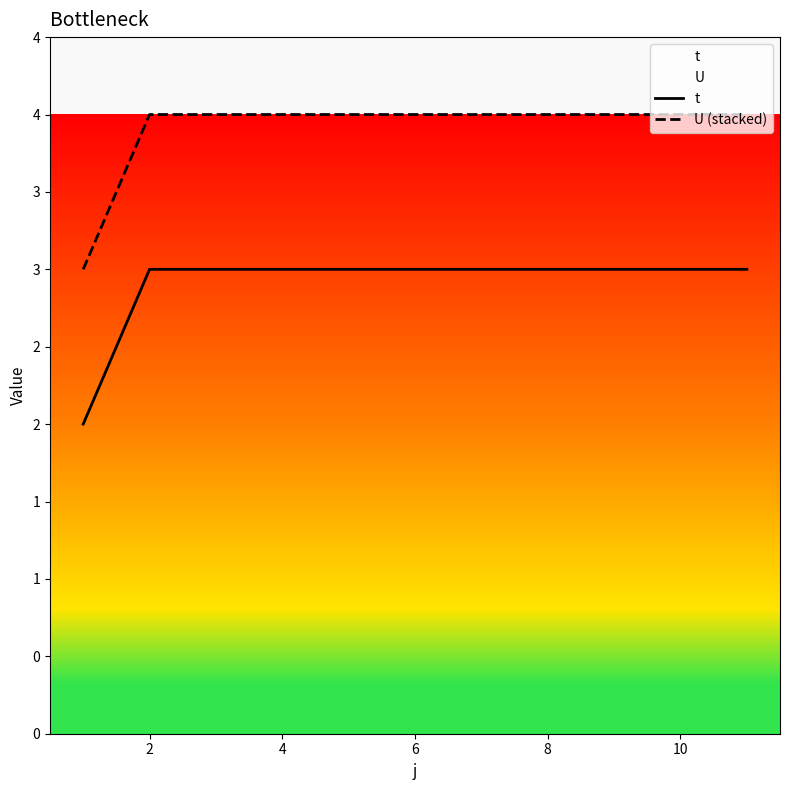

How many values in the U (stacked) series are below 4?

1